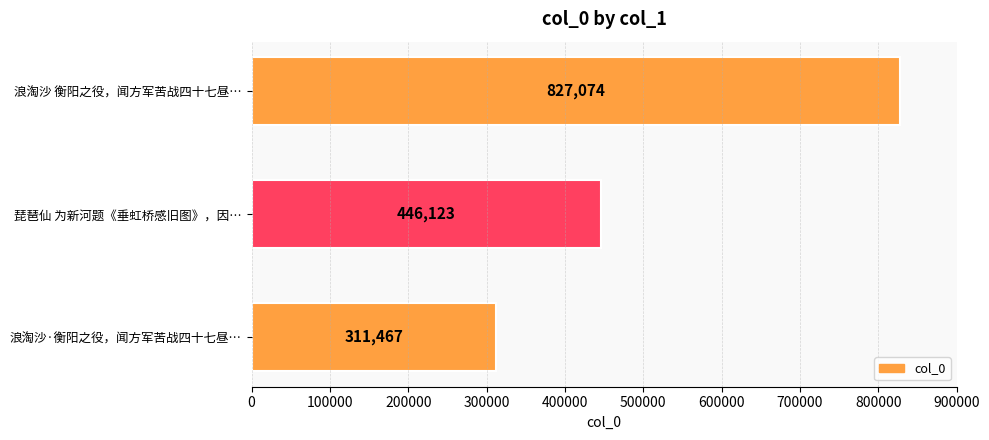

How many distinct data groups are displayed?

1